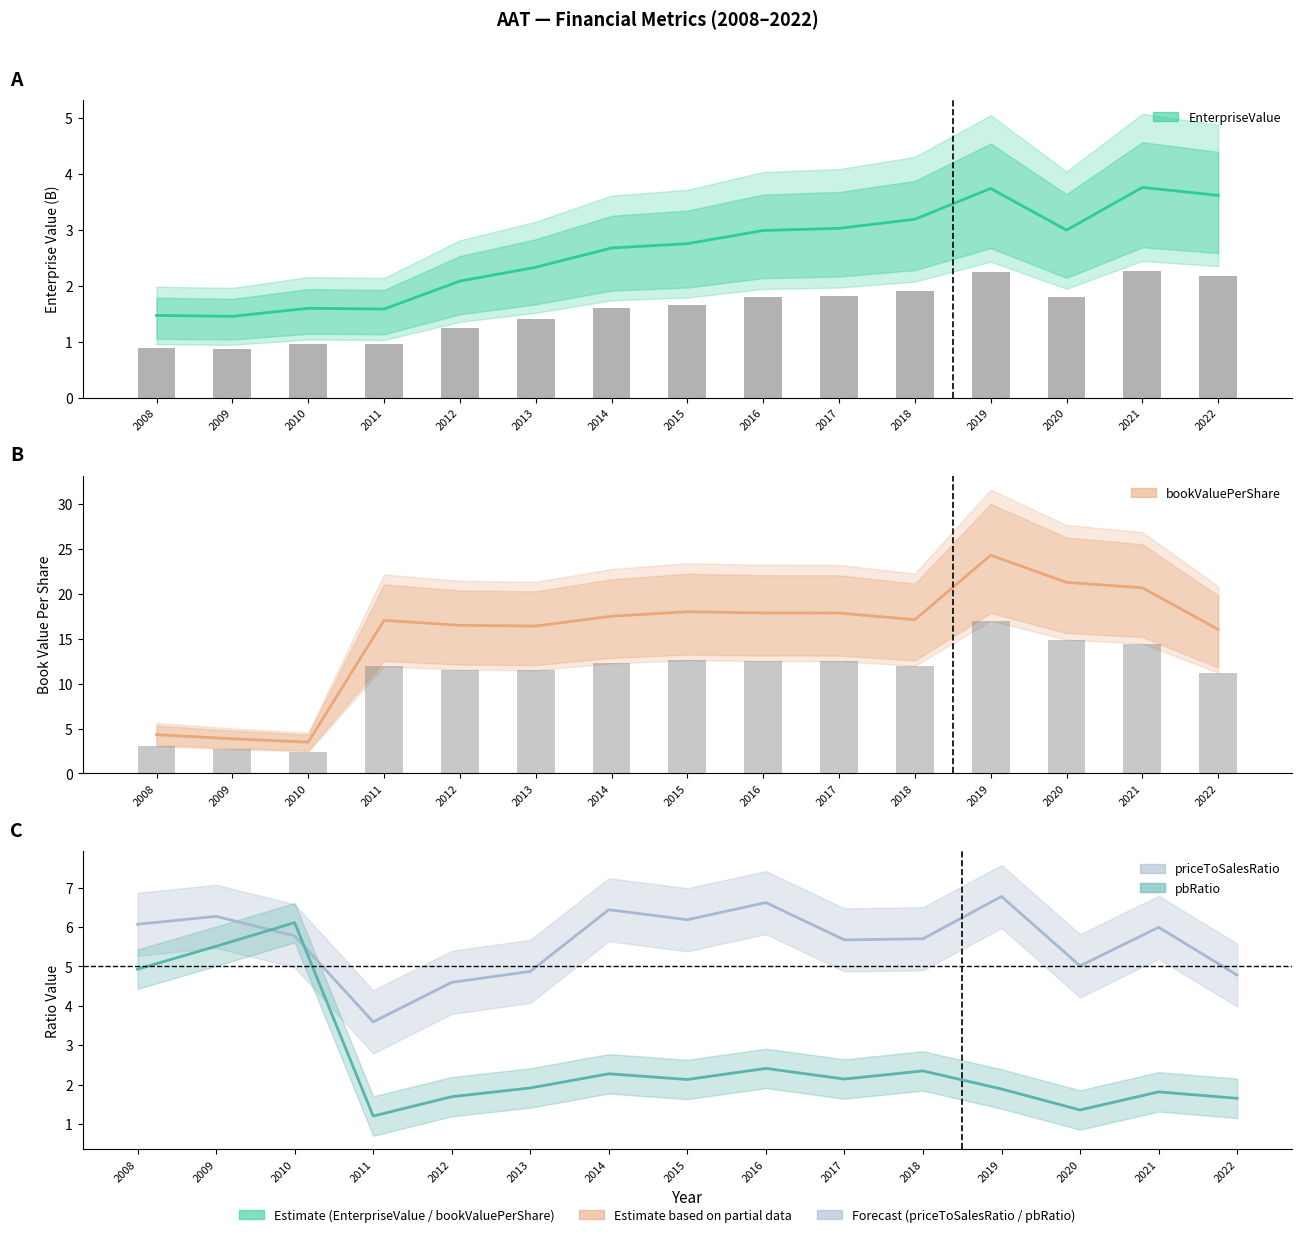

Between 2020 and 2011, which is larger?

2020